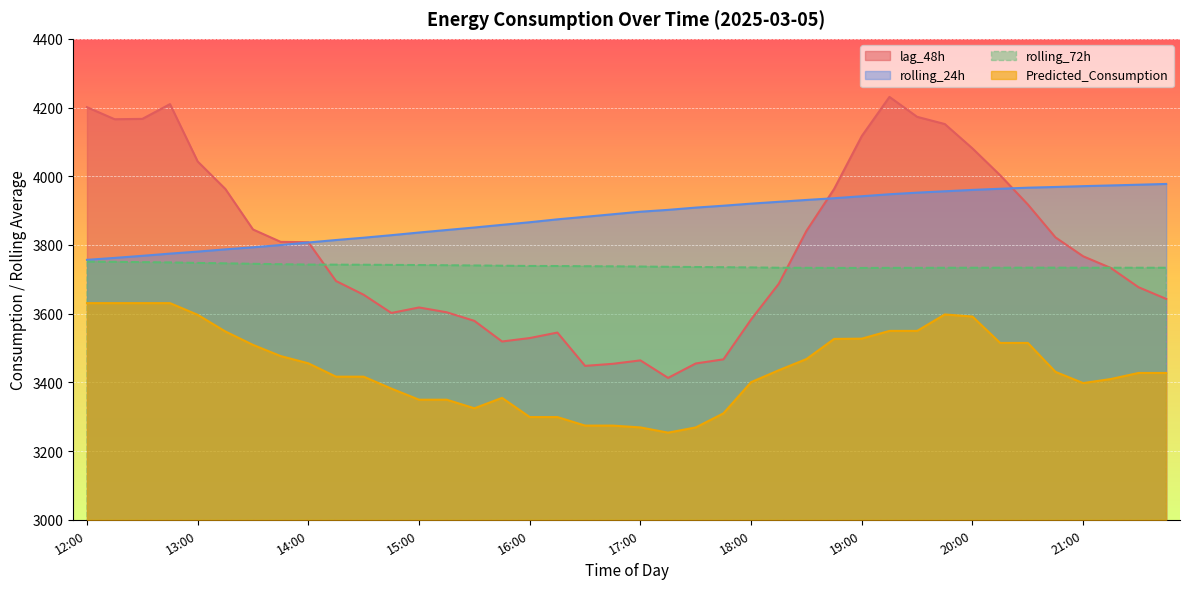

What is the difference between the maximum and minimum values in the lag_48h series?

818.0